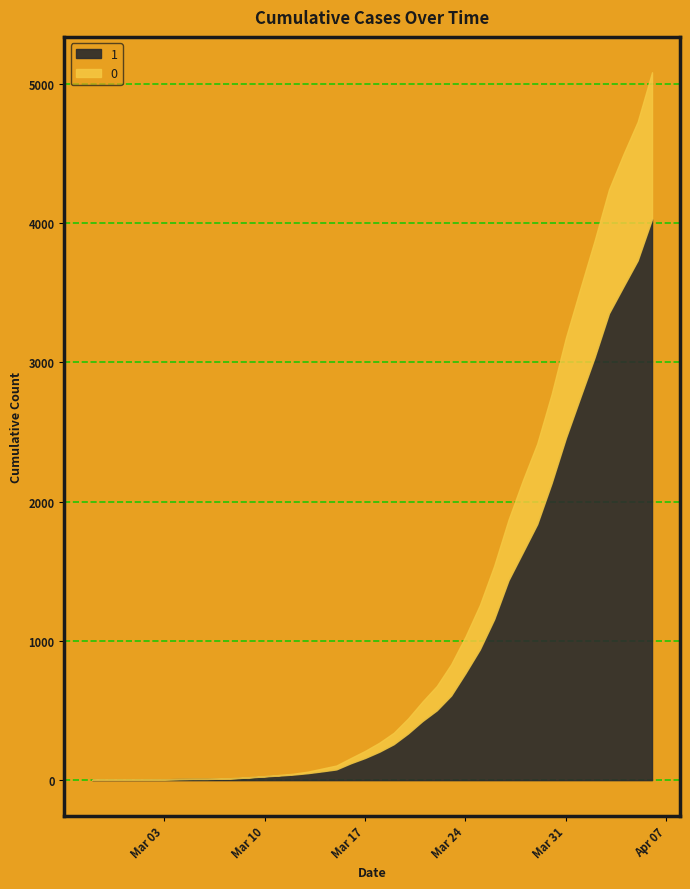

Rank the series by their average value, from highest to lowest.

1, 0